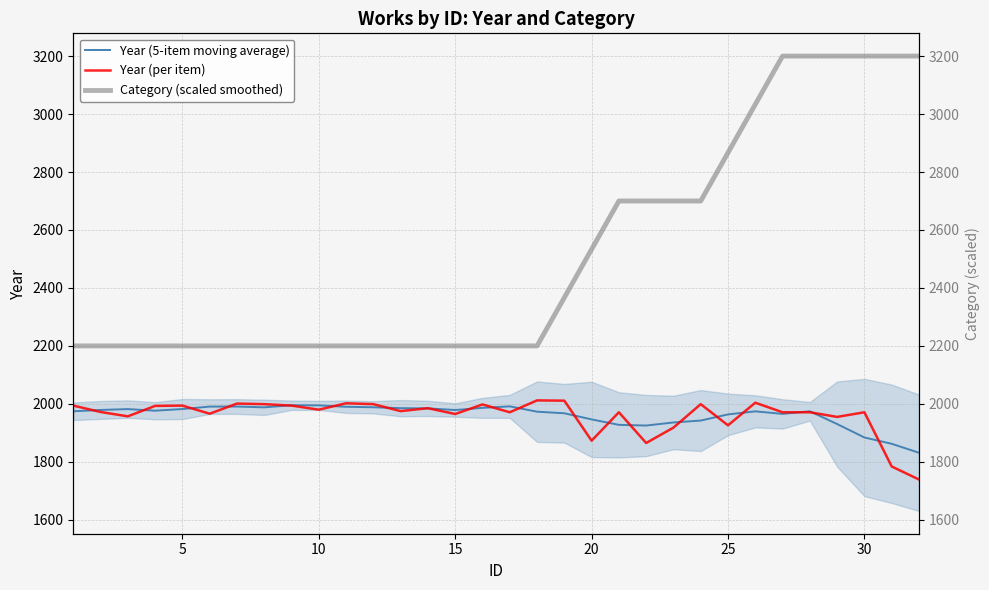

What are all the series names shown in the legend?

Year (5-item moving average), Year (per item), Category (scaled smoothed)